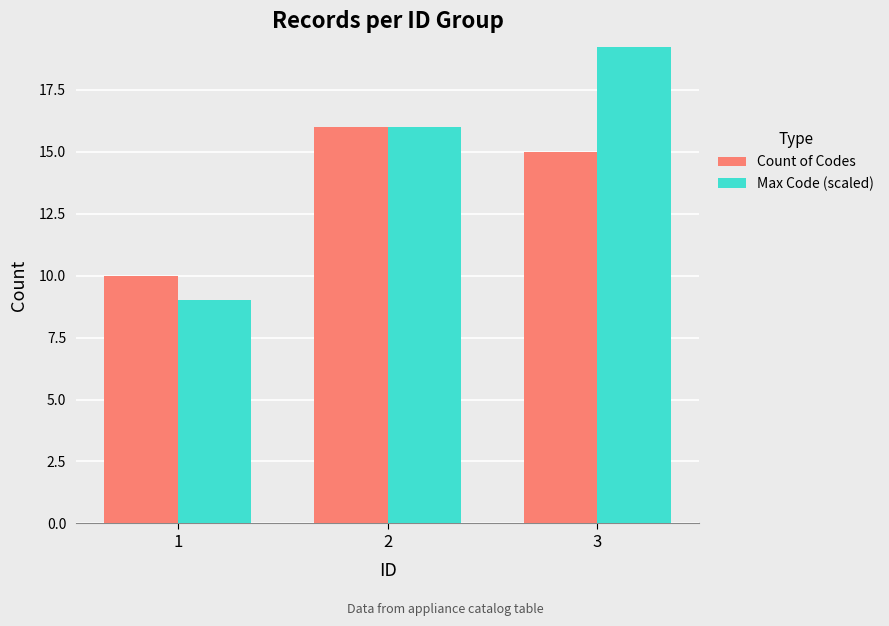

Is it true that Max Code (scaled) equals 20 at 3?

True